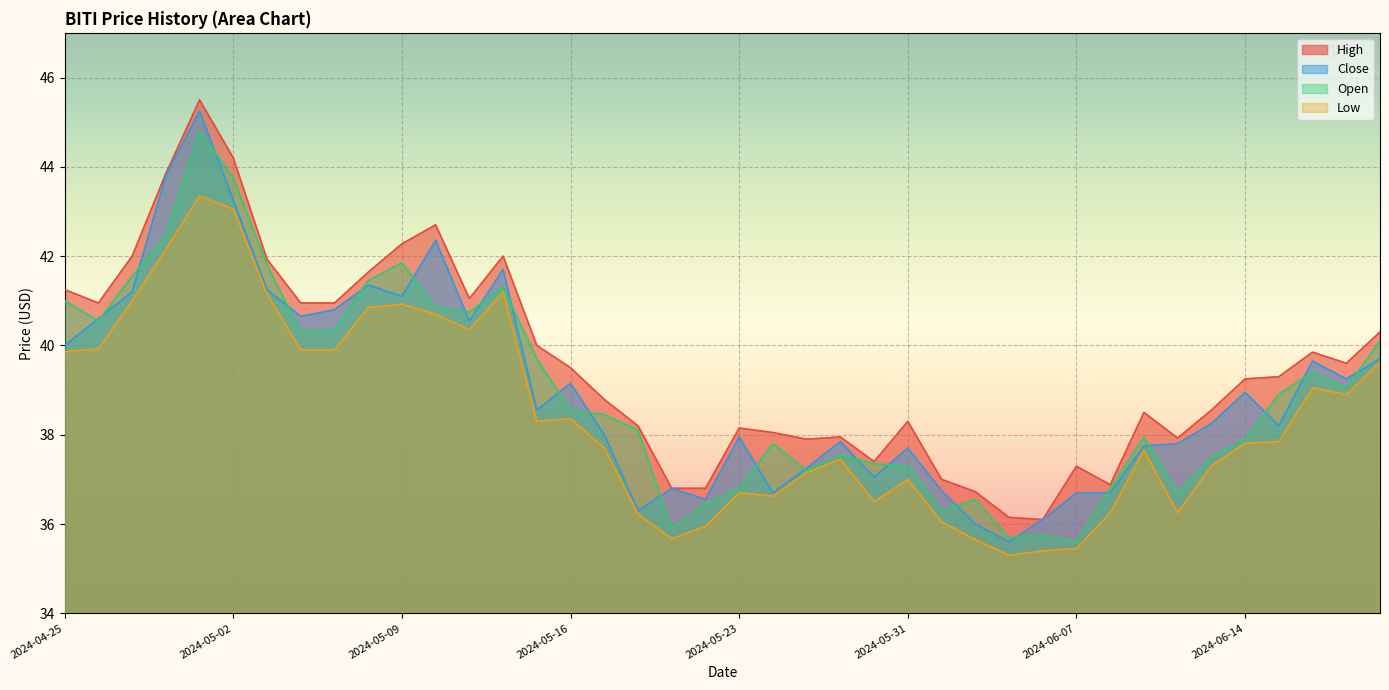

Is it true that Close equals 41.1 at 2024-05-09?

True